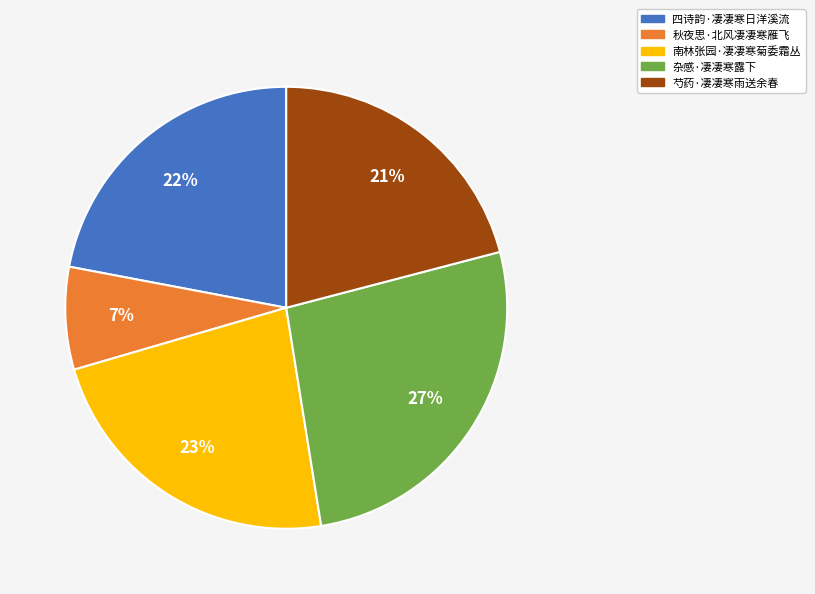

To the nearest percent, what is the combined percentage of 南林张园·凄凄寒菊委霜丛 and 芍药·凄凄寒雨送余春?

44%